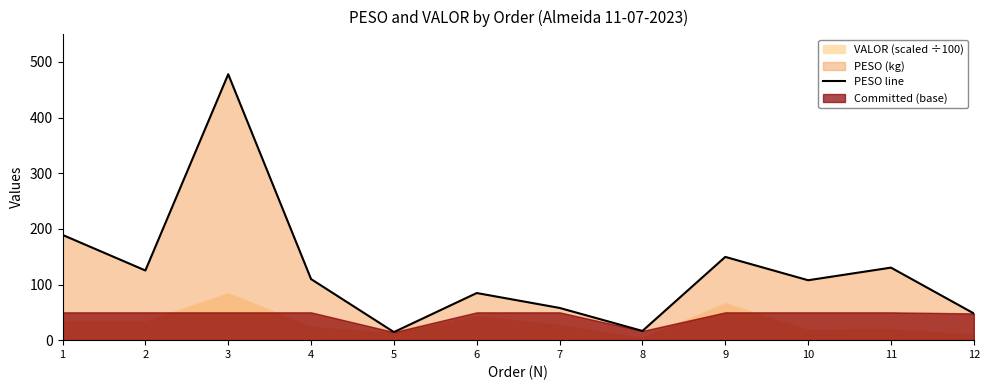

True or false: the data shows 148.8 at 4.

False